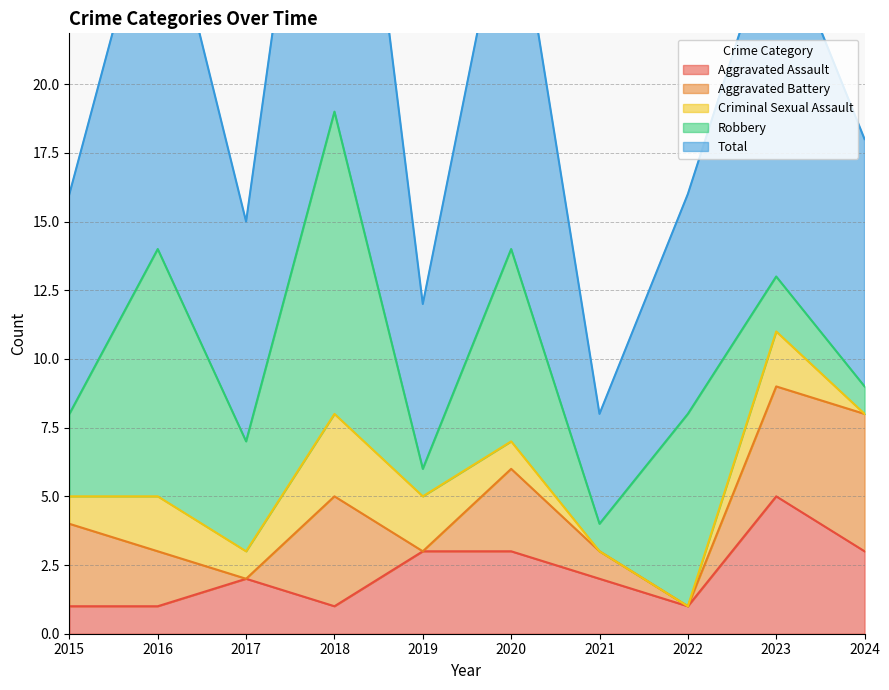

What is the value of the Aggravated Assault point at the 10th from the left?

3